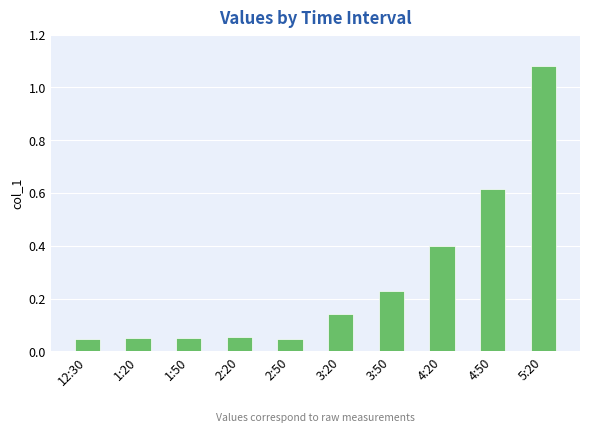

Between 4:20 and 1:20, which is larger?

4:20